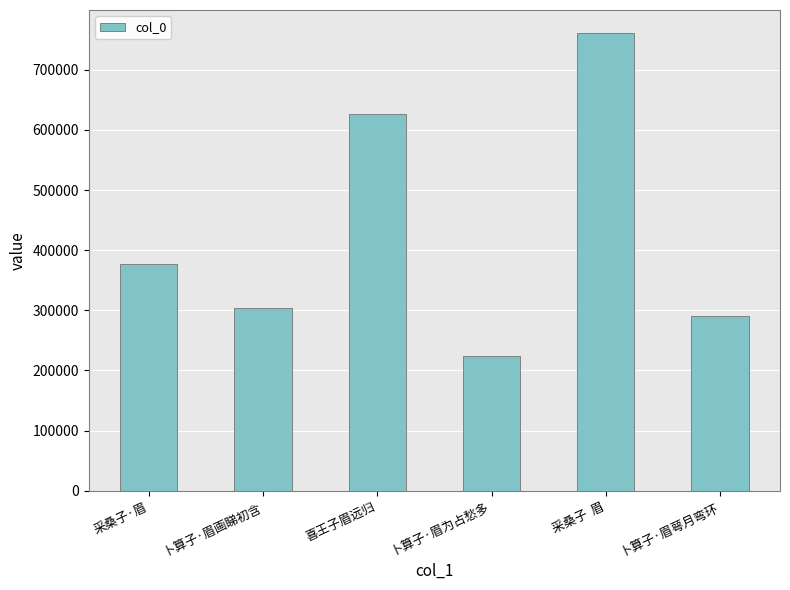

What is the difference between the maximum and second lowest values?

471477